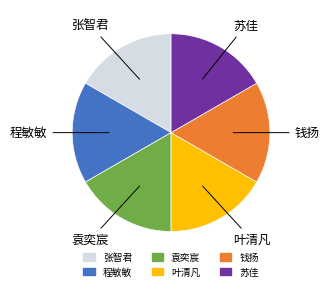

Do 张智君 and 叶清凡 together represent more than half of the pie?

No